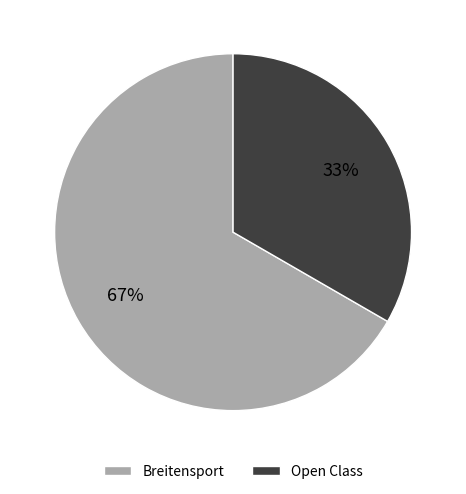

To the nearest percent, what is the combined percentage of Breitensport and Open Class?

100%